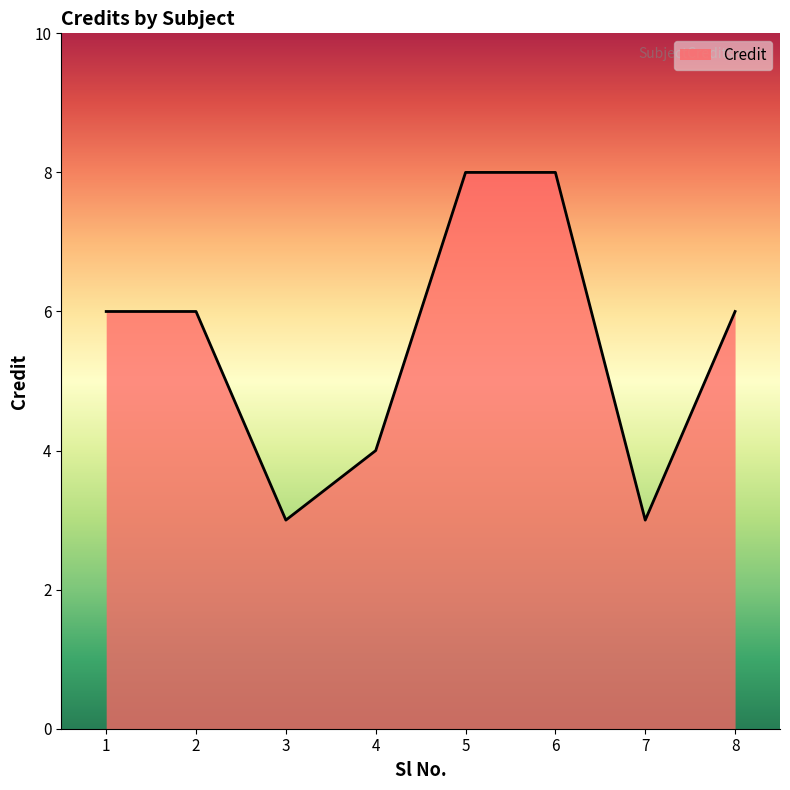

What is the difference between the second highest and minimum values?

5